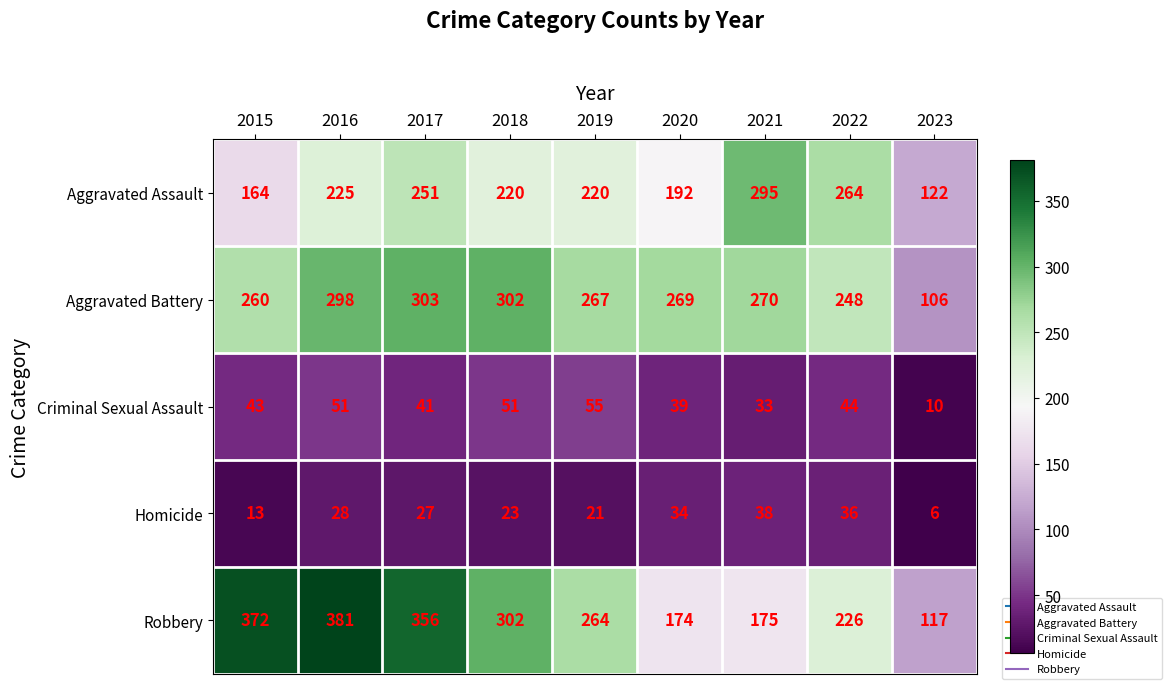

What is the lowest value of the Robbery series?

117